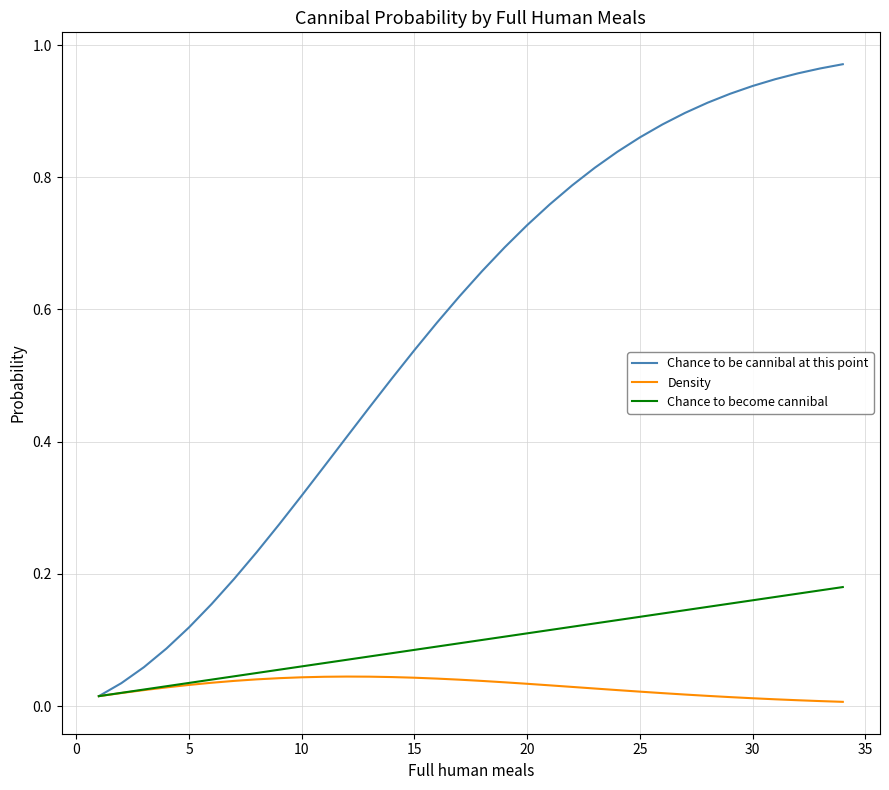

Rank the series by their maximum value, from highest to lowest.

Chance to be cannibal at this point, Chance to become cannibal, Density